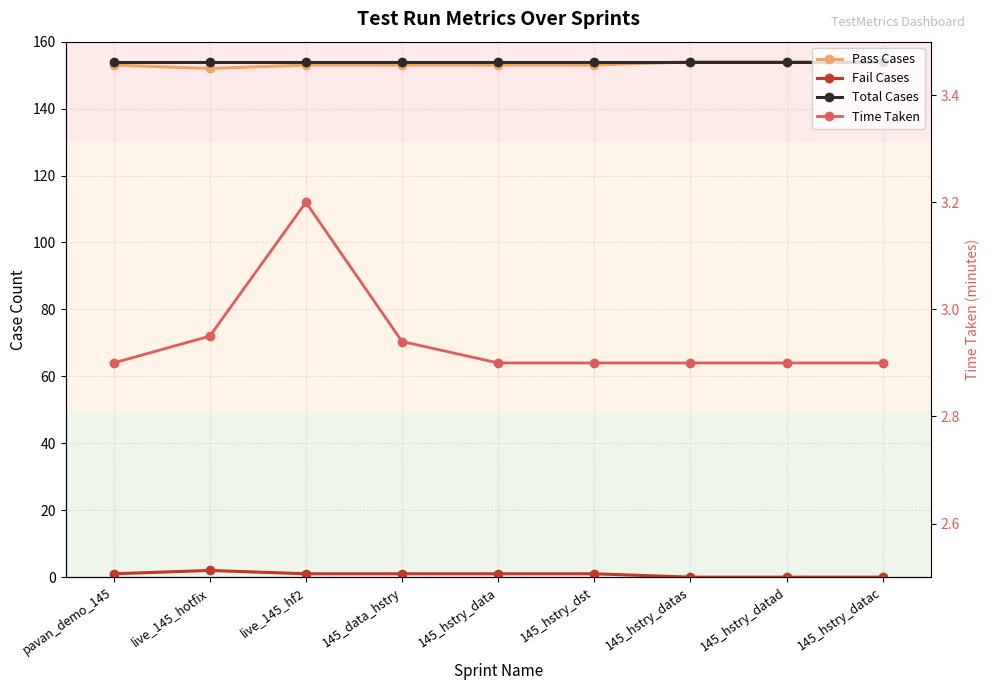

What is the minimum value for Total Cases?

154.0